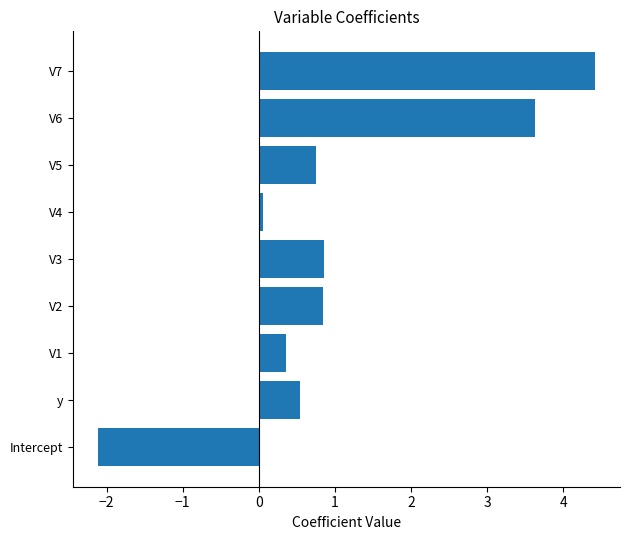

What is the sum of all values?

9.3